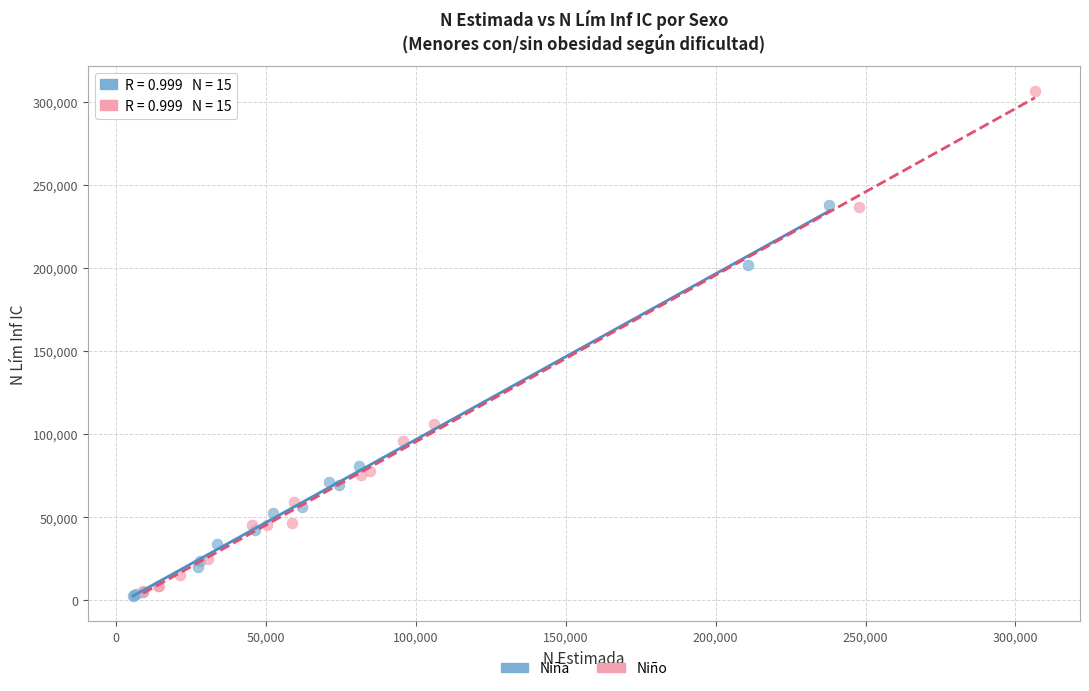

Which series has the largest Y range (max minus min)?

Niño